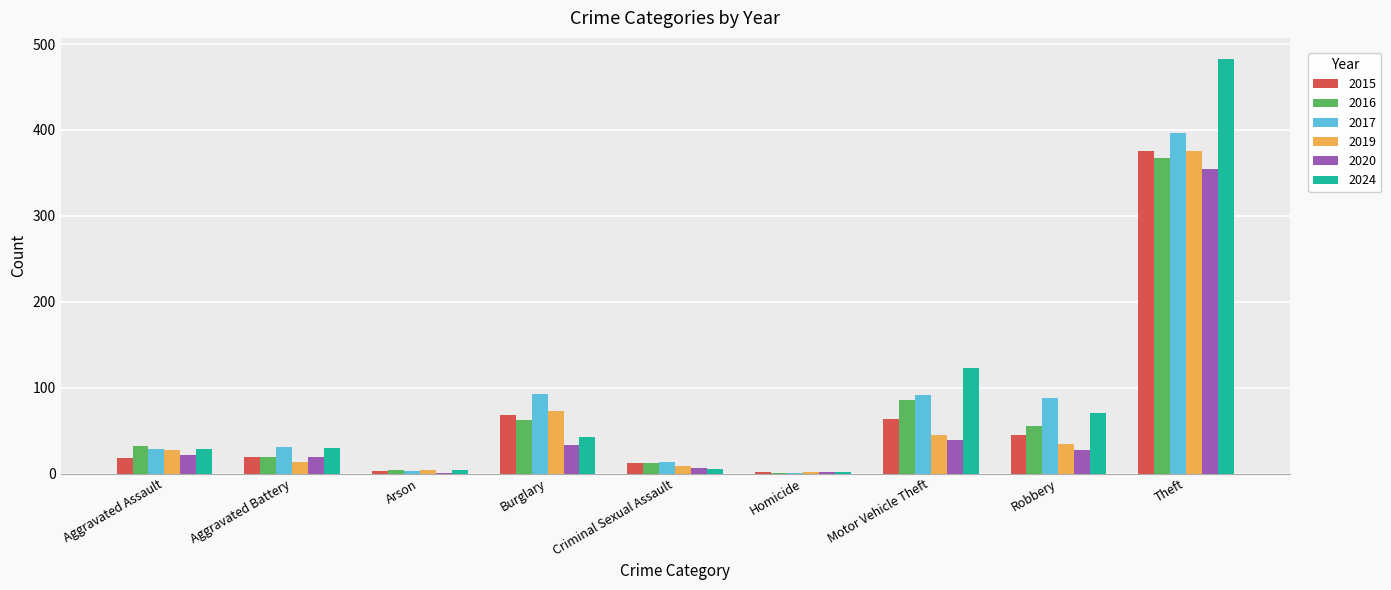

Which category has the highest value in the 2015 series?

Theft